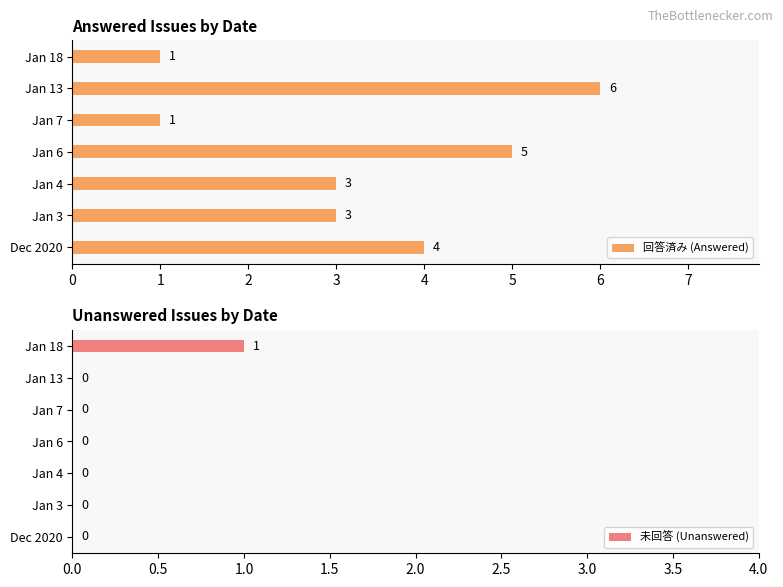

Which series has the largest total across all categories?

回答済み (Answered)